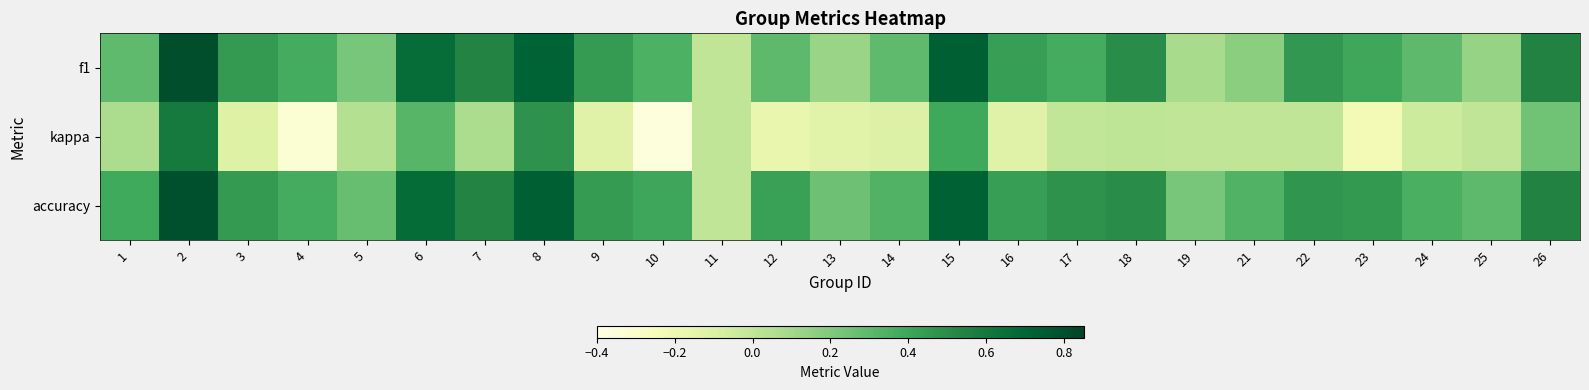

Reading right to left, extract all data points from this chart.

f1: 26=0.5	25=0.1	24=0.3	23=0.4	22=0.5	21=0.2	19=0.1	18=0.5	17=0.4	16=0.4	15=0.7	14=0.3	13=0.1	12=0.3	11=0.0	10=0.3	9=0.4	8=0.7	7=0.5	6=0.7	5=0.2	4=0.4	3=0.4	2=0.8	1=0.3
kappa: 26=0.2	25=0.0	24=-0.0	23=-0.2	22=0.0	21=0.0	19=0.0	18=0.0	17=-0.0	16=-0.1	15=0.4	14=-0.1	13=-0.1	12=-0.2	11=0.0	10=-0.4	9=-0.1	8=0.5	7=0.1	6=0.3	5=0.0	4=-0.3	3=-0.1	2=0.6	1=0.1
accuracy: 26=0.5	25=0.3	24=0.4	23=0.5	22=0.5	21=0.3	19=0.2	18=0.5	17=0.5	16=0.4	15=0.7	14=0.3	13=0.2	12=0.4	11=0.0	10=0.4	9=0.4	8=0.7	7=0.5	6=0.7	5=0.3	4=0.4	3=0.4	2=0.8	1=0.4